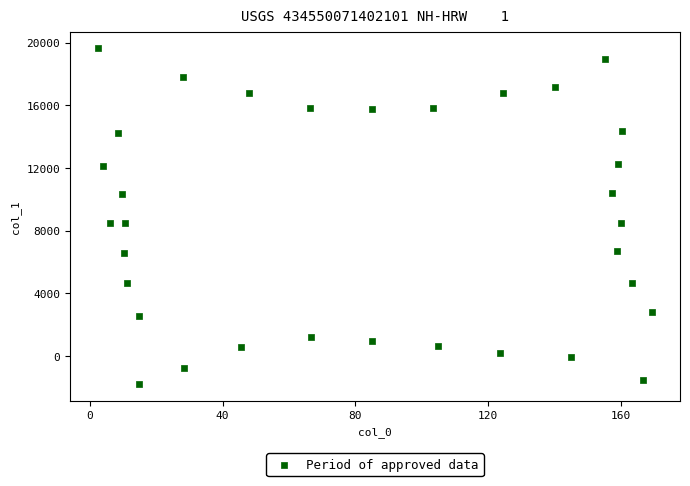

What is the range of Y values (max minus min)?

21434.7